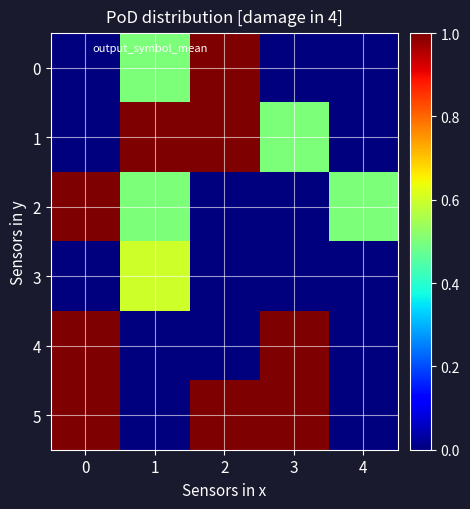

Reading left to right, list all the values displayed in this chart.

0: 0=0.0	1=0.5	2=1.0	3=0.0	4=0.0
1: 0=0.0	1=1.0	2=1.0	3=0.5	4=0.0
2: 0=1.0	1=0.5	2=0.0	3=0.0	4=0.5
3: 0=0.0	1=0.6	2=0.0	3=0.0	4=0.0
4: 0=1.0	1=0.0	2=0.0	3=1.0	4=0.0
5: 0=1.0	1=0.0	2=1.0	3=1.0	4=0.0